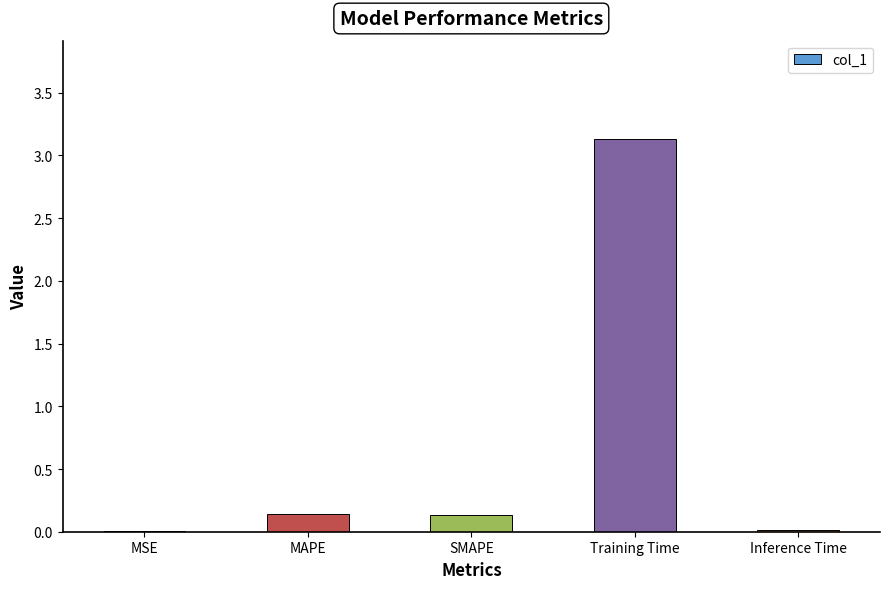

Are the bars horizontal?

No